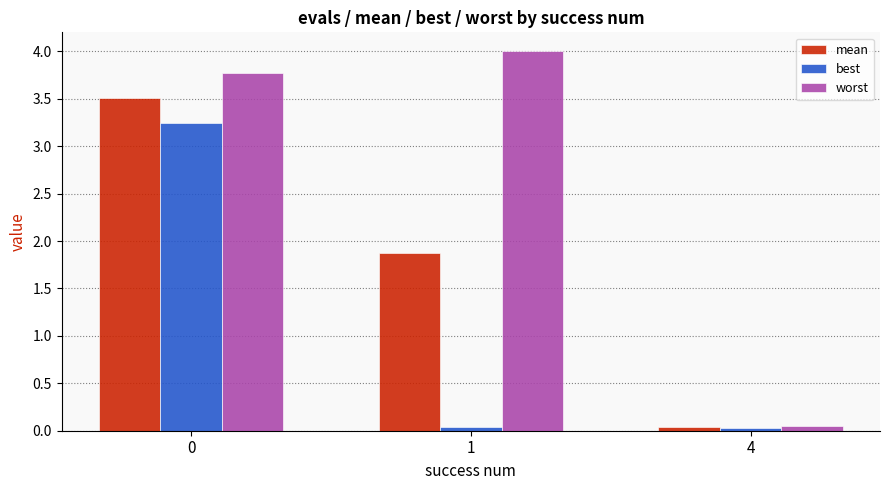

List the series in order of their peak value, highest first.

worst, mean, best